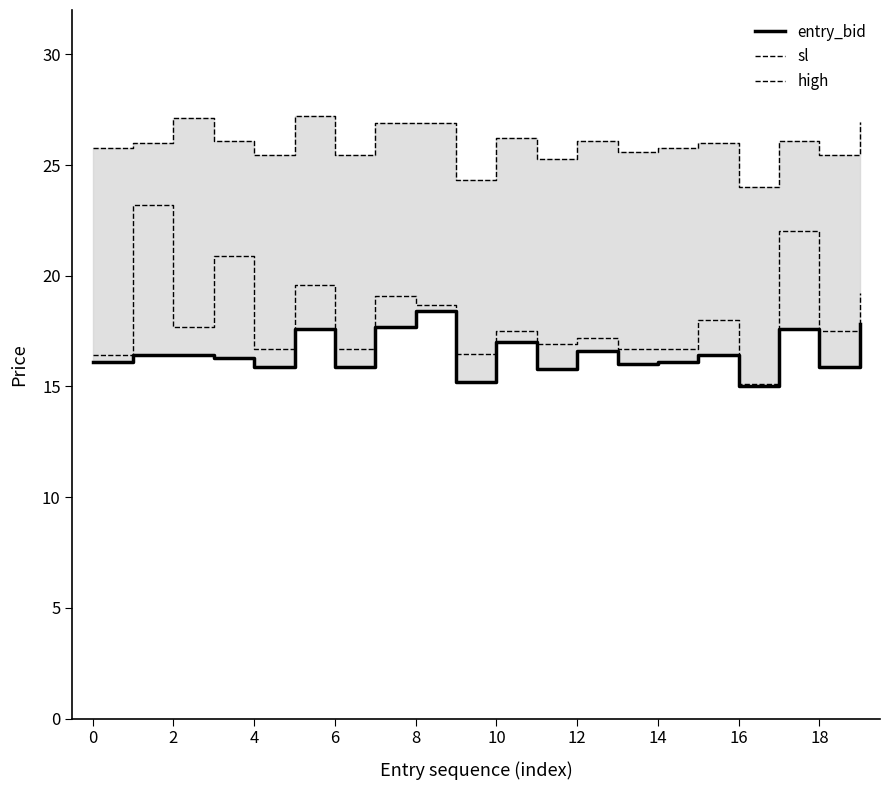

At which category is the sum across all series the highest?

17